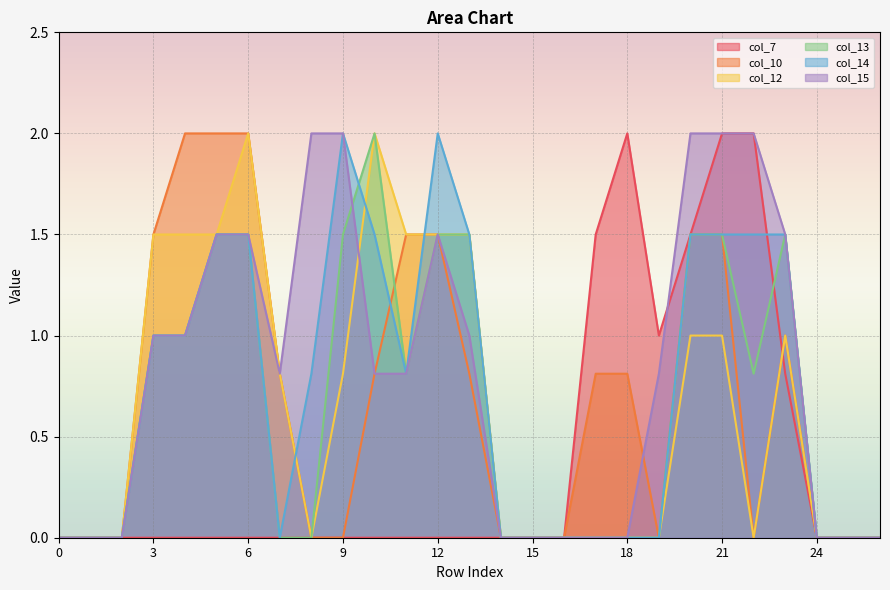

What are all the series names shown in the legend?

col_7, col_10, col_12, col_13, col_14, col_15